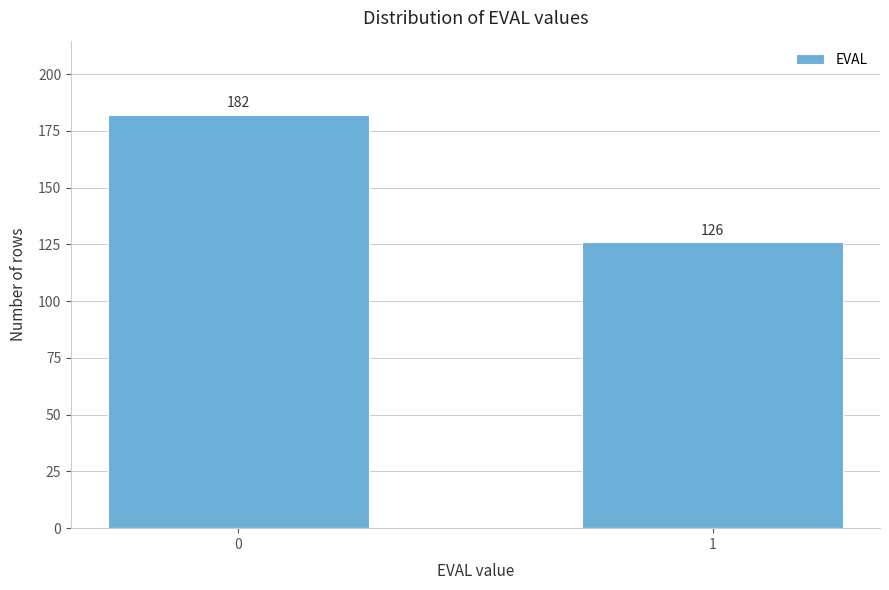

Reading left to right, transcribe all the data shown in this chart.

182	126